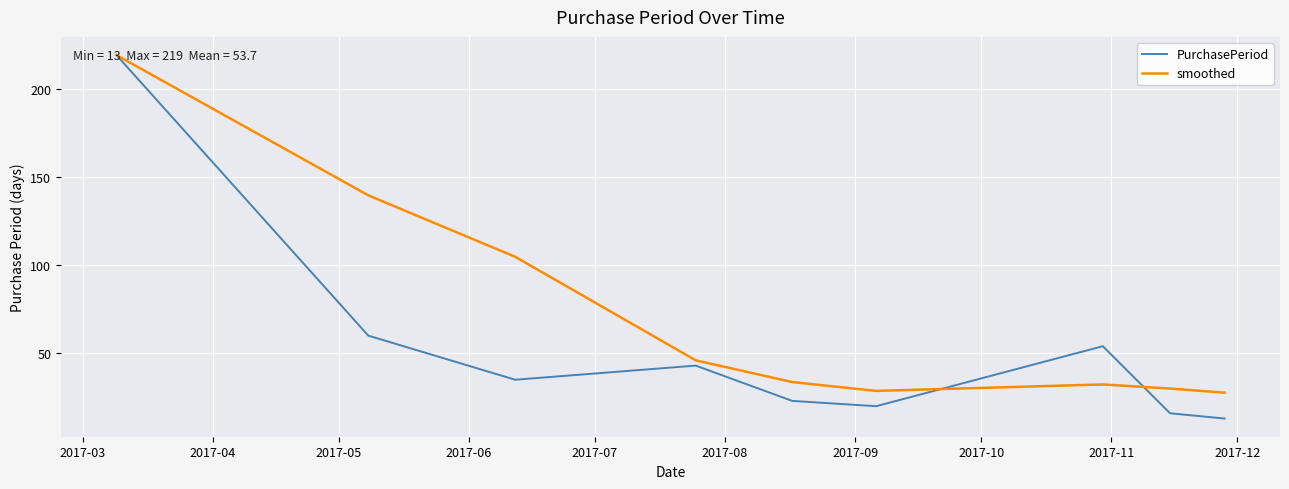

What are all the series names shown in the legend?

PurchasePeriod, smoothed